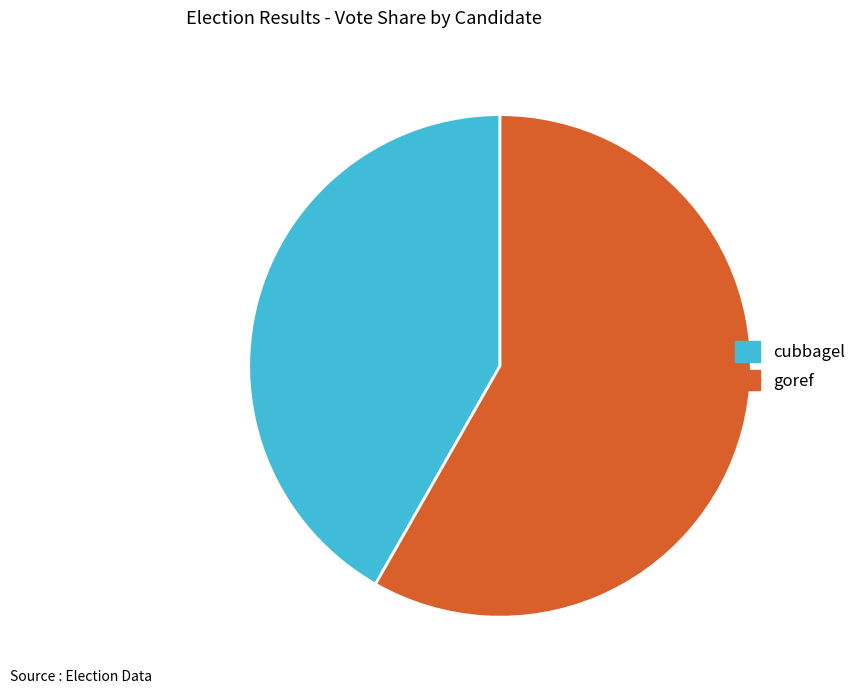

Rank the categories by value from lowest to highest.

cubbagel, goref